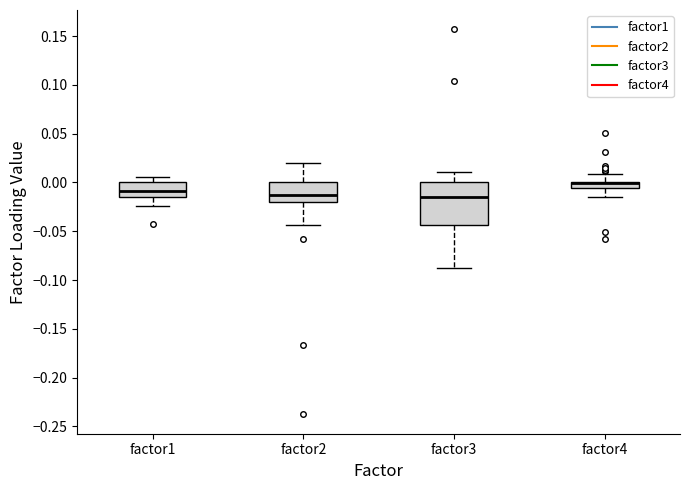

Which box is the tallest, from its lower edge to its upper edge?

factor3